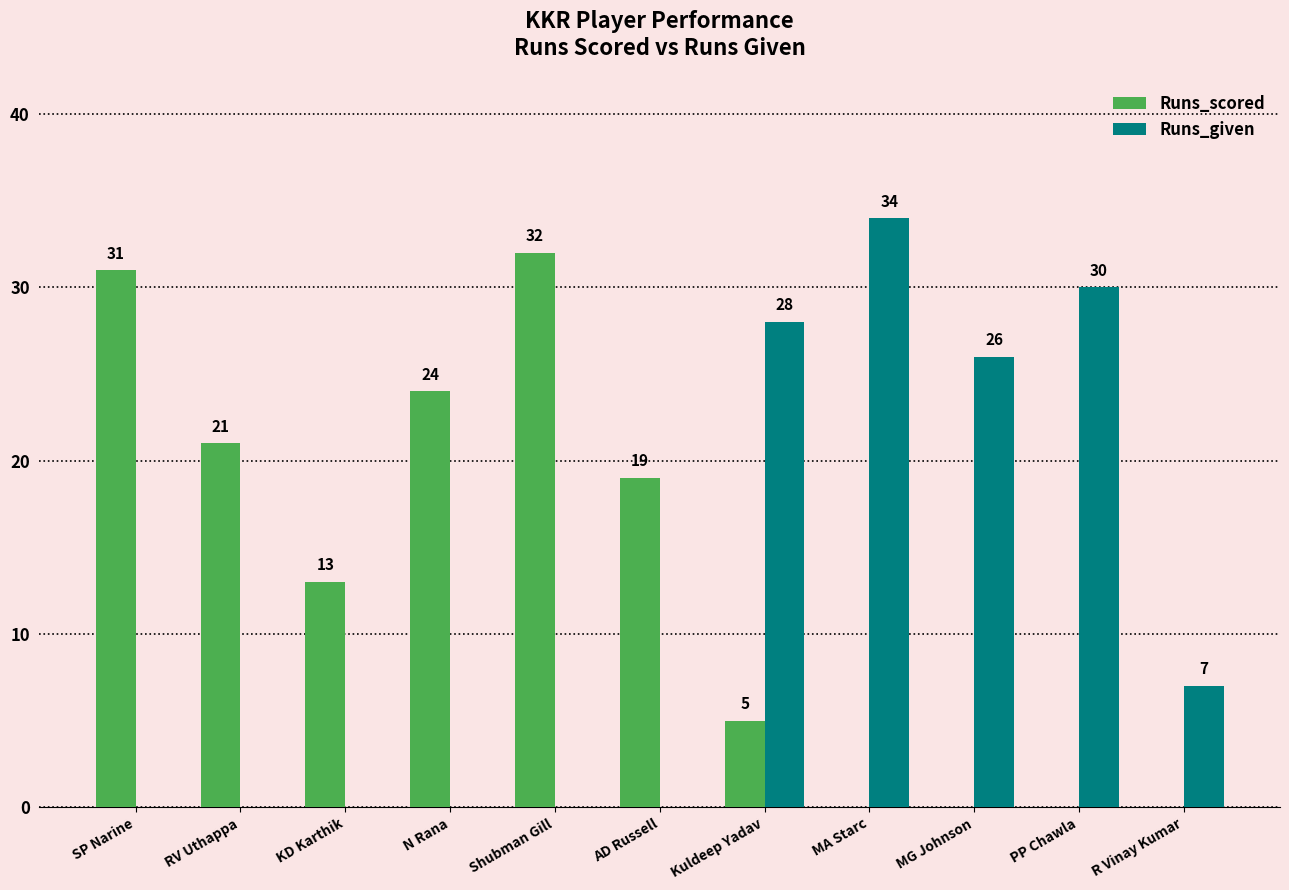

How many positive values does the Runs_given series have?

5